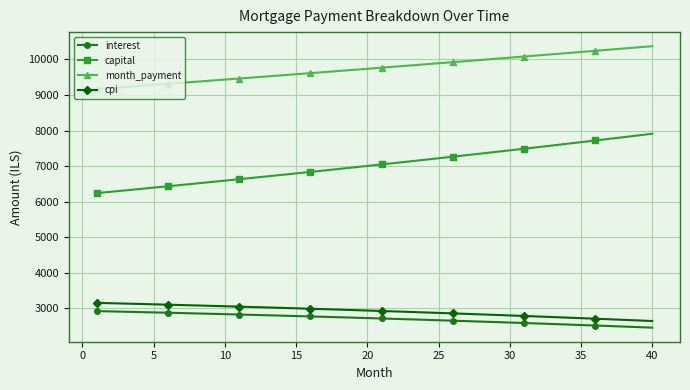

Which series has the largest total across all categories?

month_payment